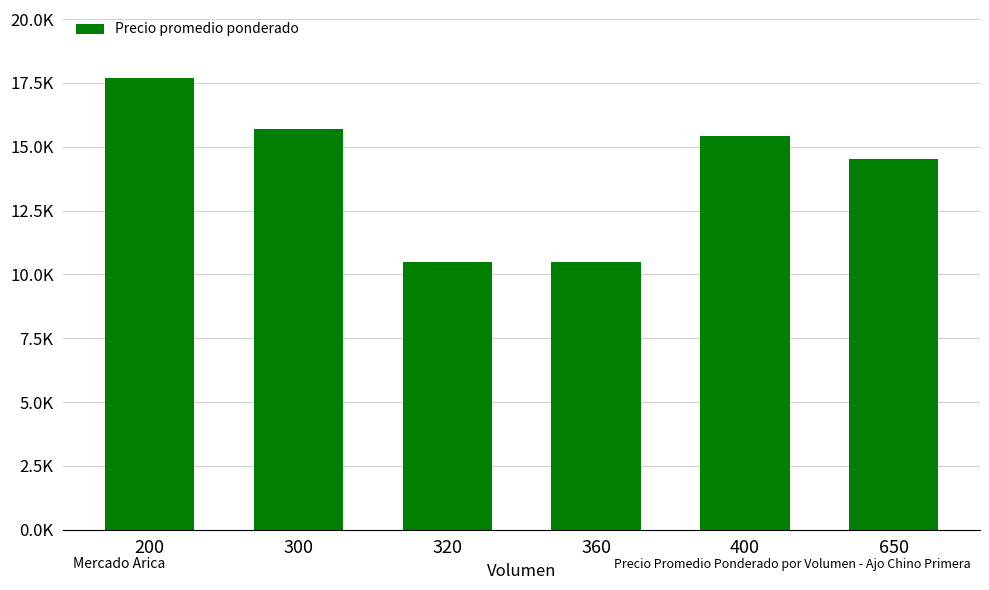

What is the minimum value shown in the chart?

10500